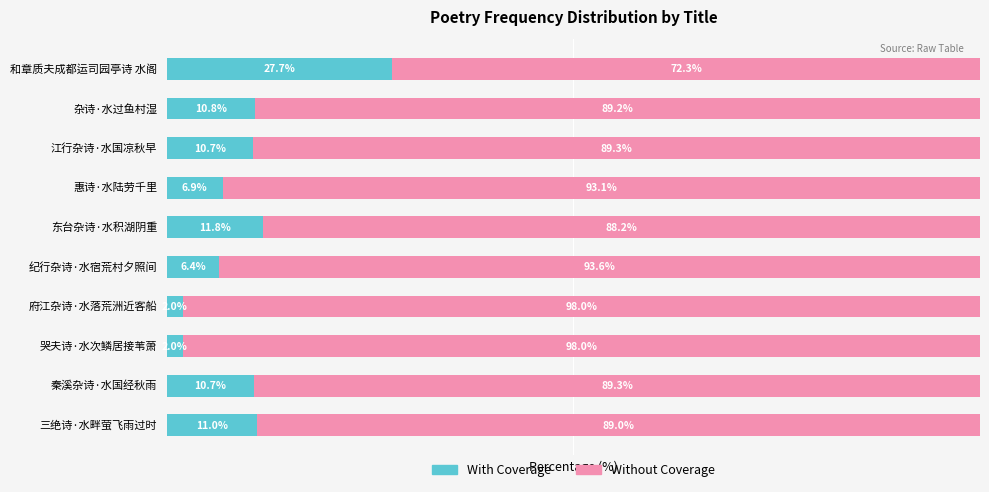

At which label is With Coverage closest to 14?

东台杂诗·水积湖阴重